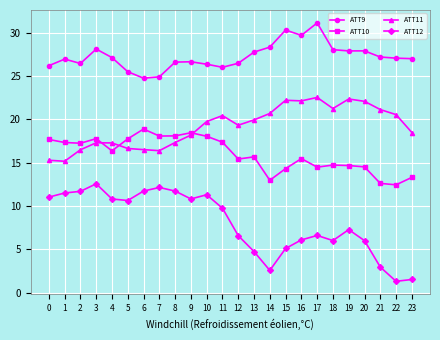

Rank the series by their average value, from lowest to highest.

ATT12, ATT10, ATT11, ATT9